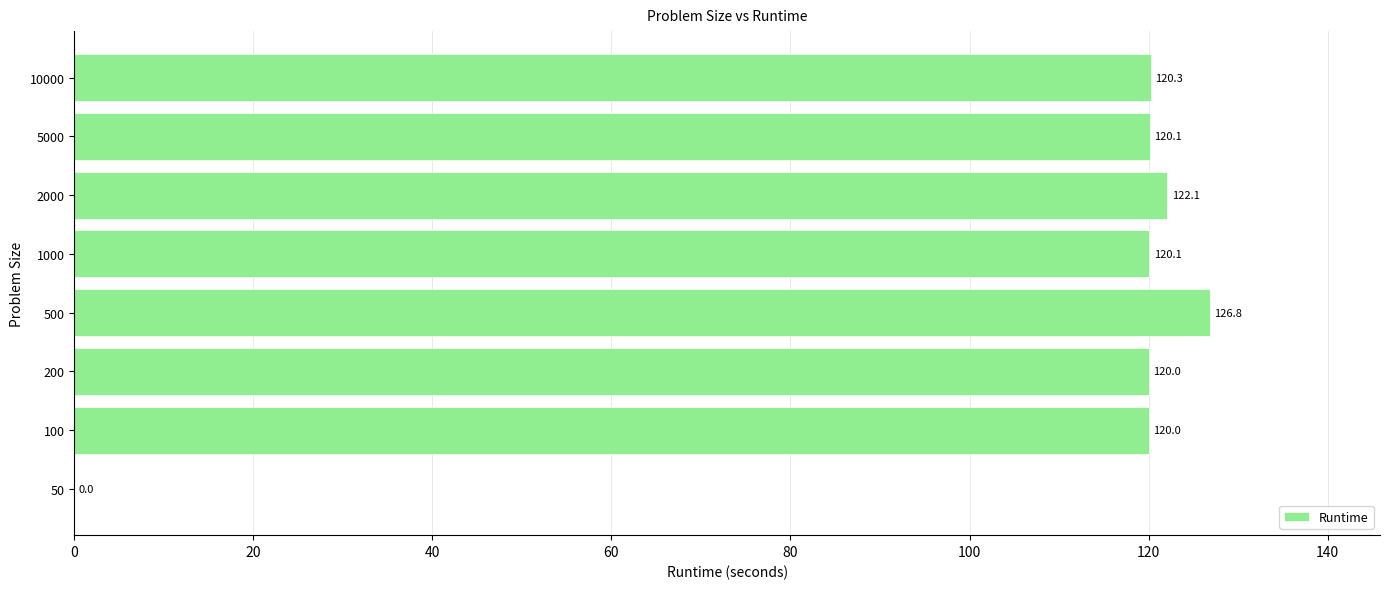

What is the sum of the values at 2000 and 5000?

242.2